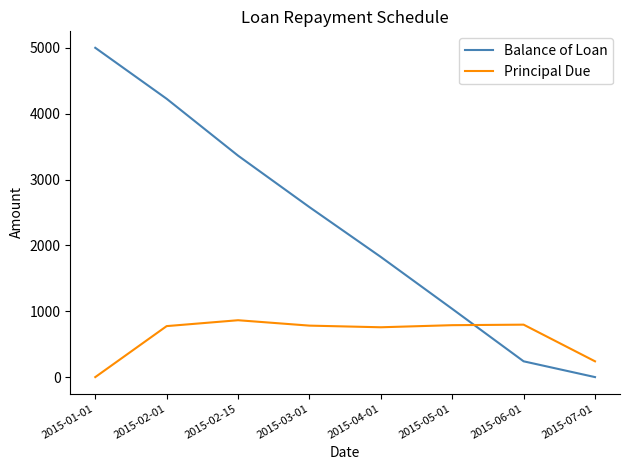

Rank the series by their average value, from highest to lowest.

Balance of Loan, Principal Due